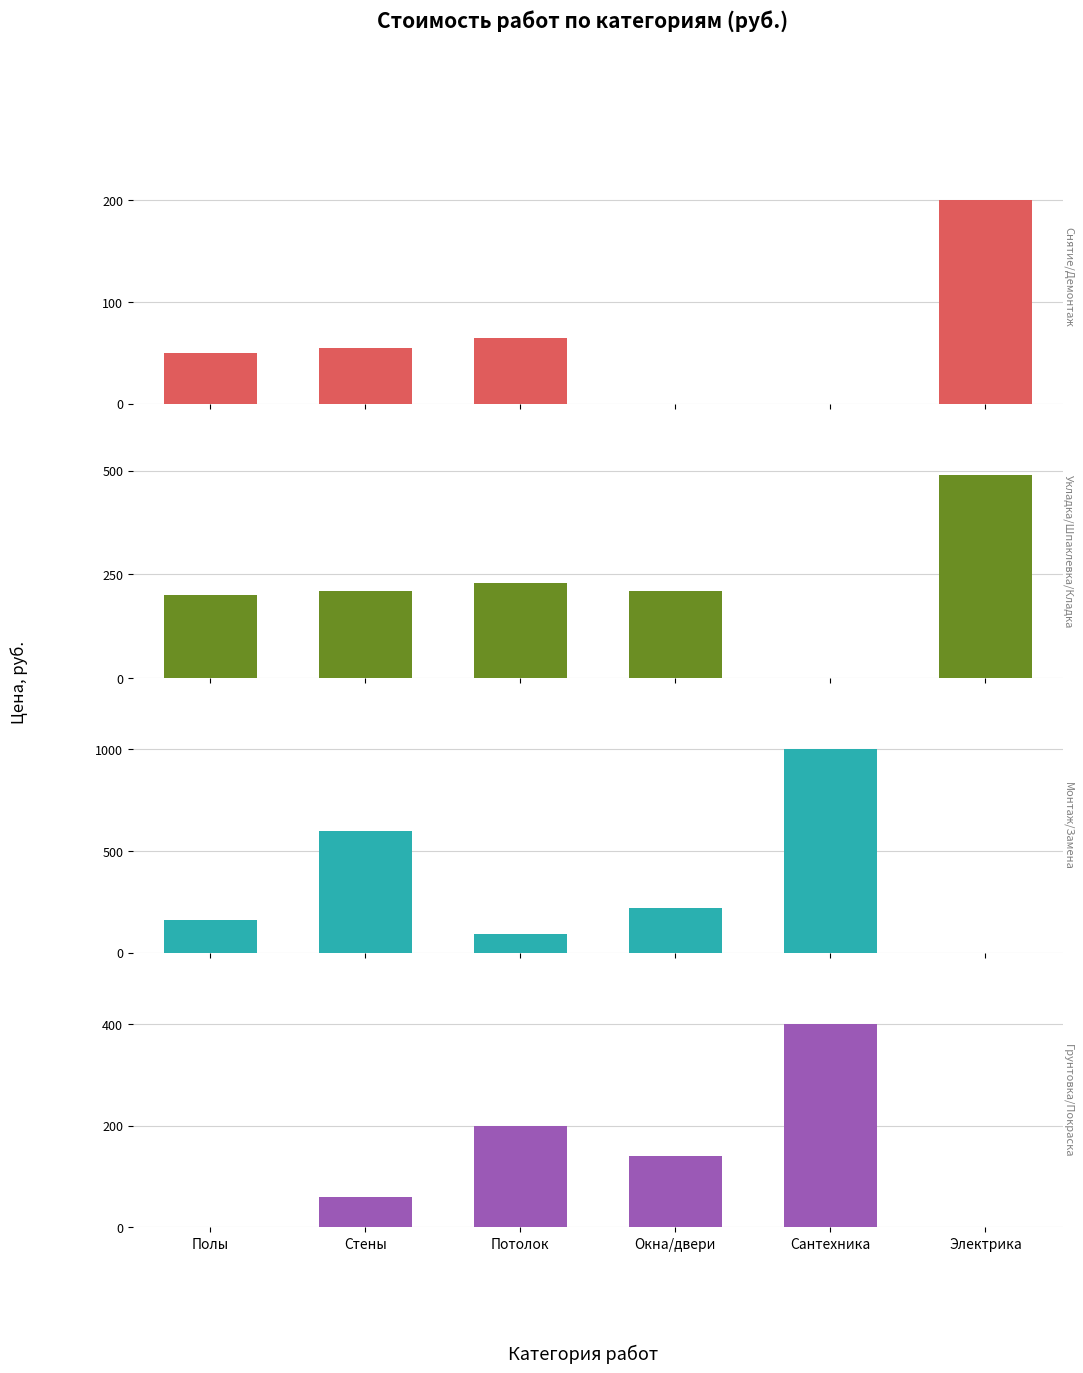

Which has a higher value, Полы or Сантехника?

Полы